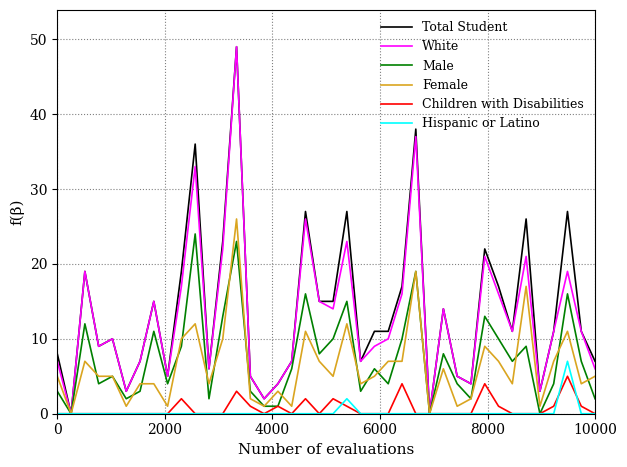

What is the greatest value displayed?

49